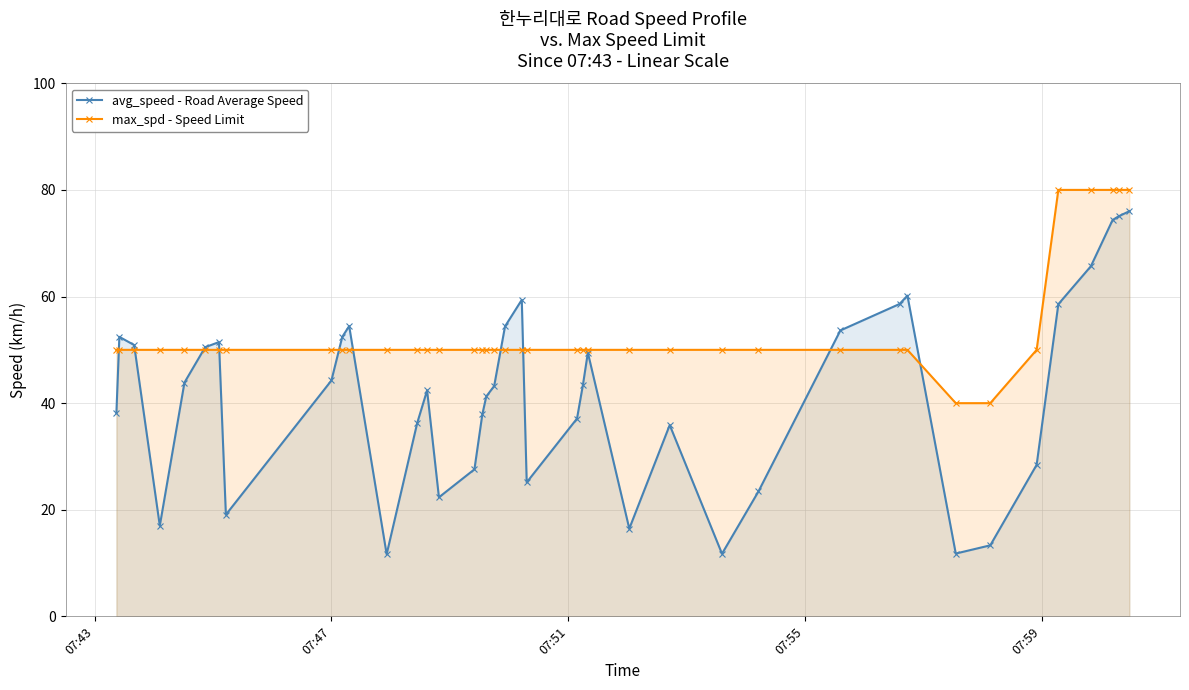

How many lines are shown in the chart?

2